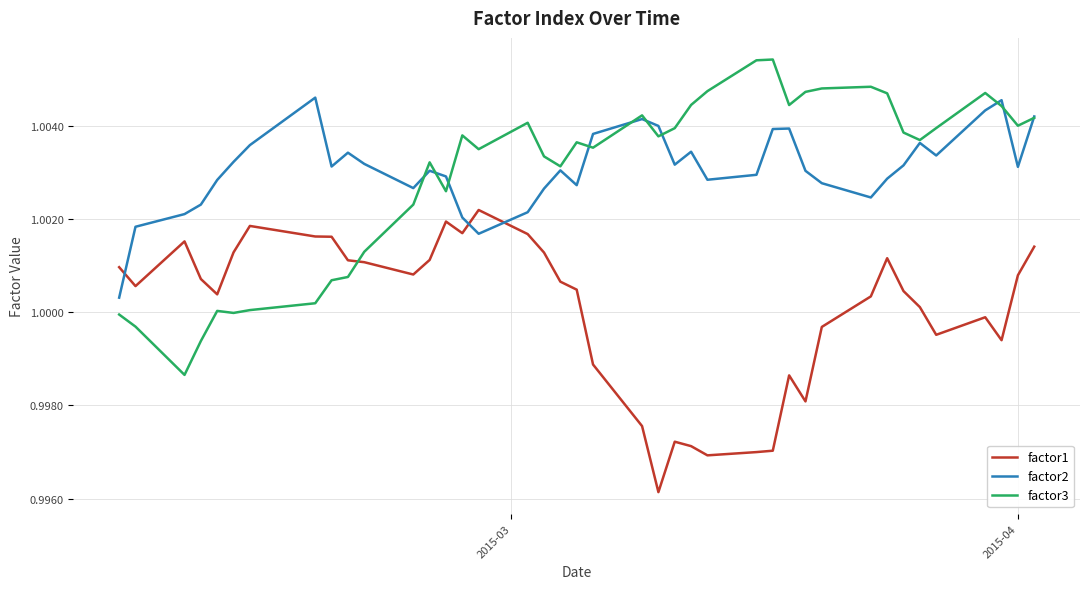

How many times do factor1 and factor3 cross each other?

1